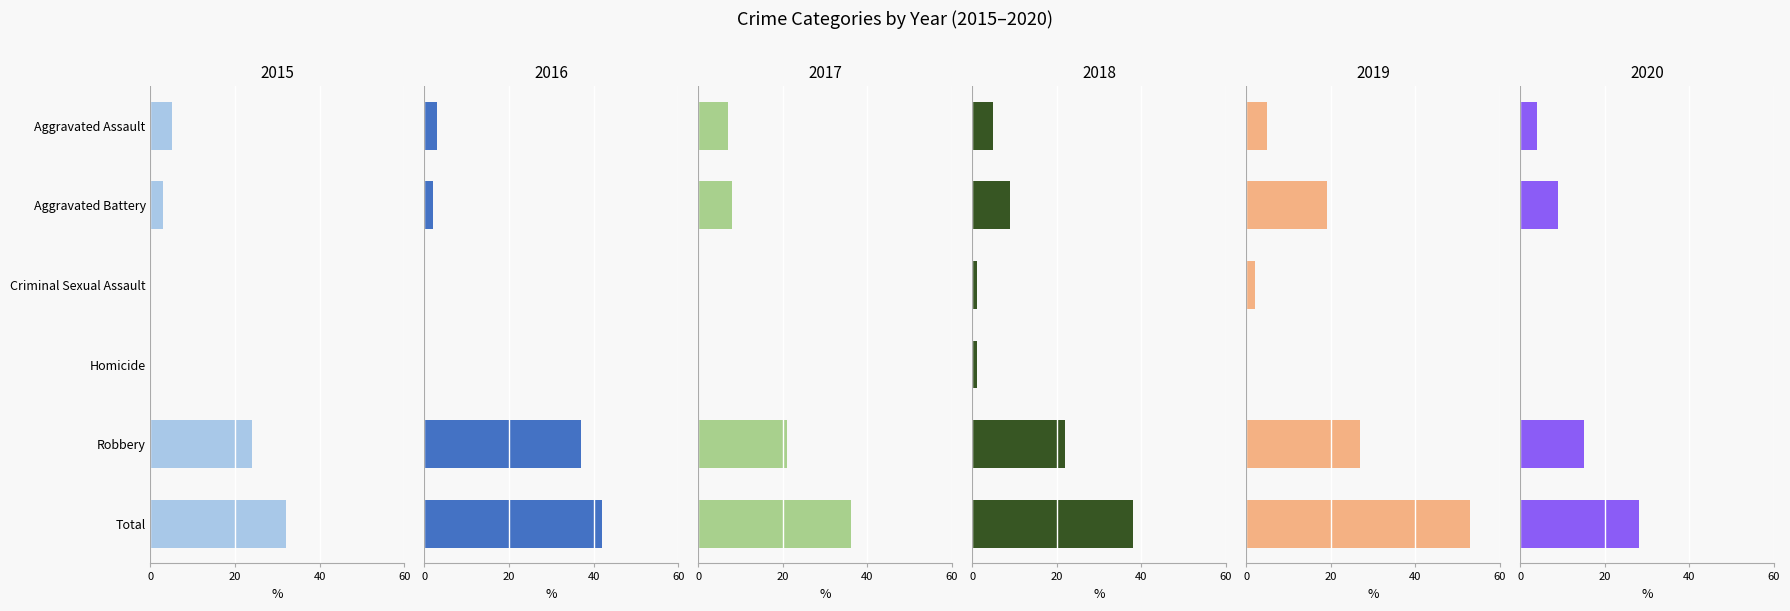

True or false: 2019 has a value of 5 at Aggravated Assault.

True